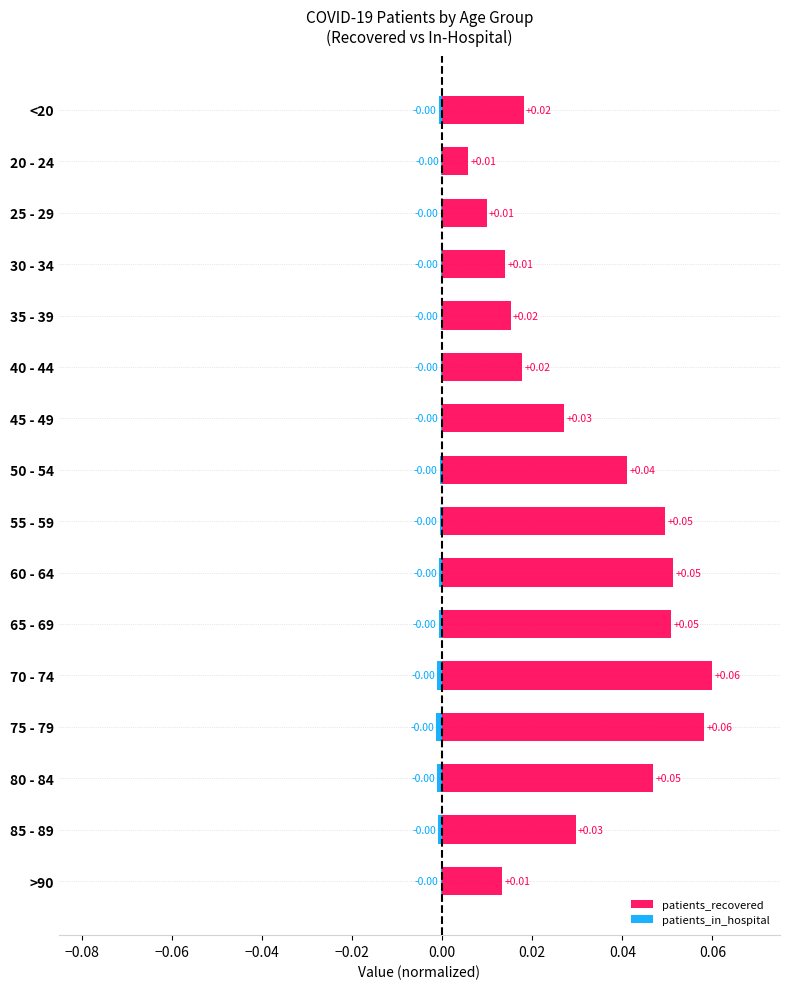

Are the bars grouped side by side (vs. stacked)?

Yes